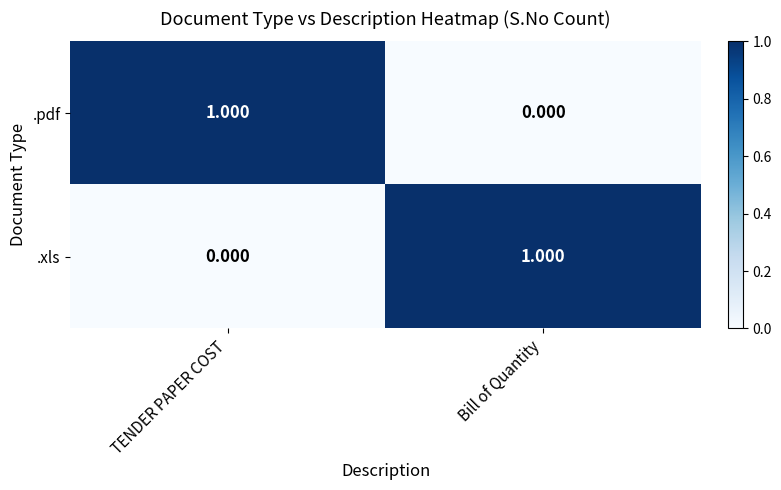

Rank the categories by .pdf value from lowest to highest.

Bill of Quantity, TENDER PAPER COST